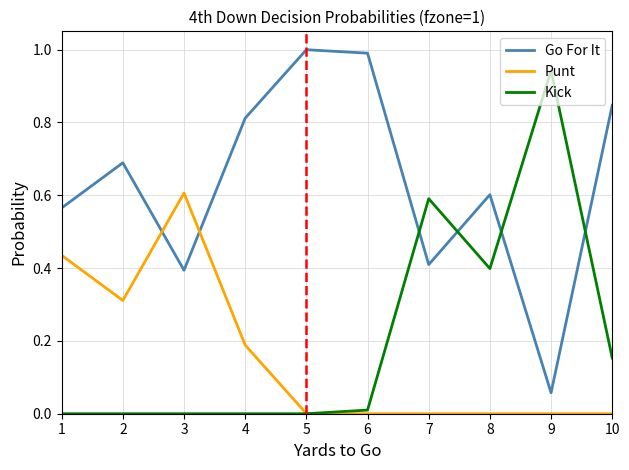

Which series has the largest total across all categories?

Go For It